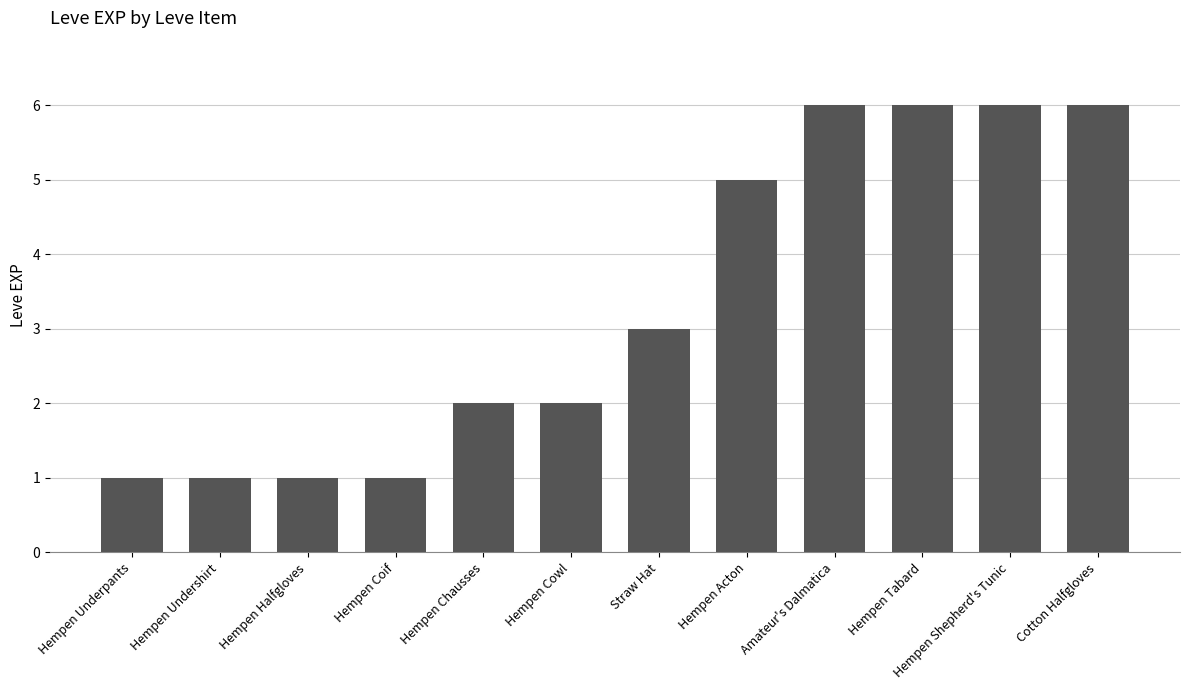

What is the change in value from Hempen Undershirt to Hempen Chausses?

+1